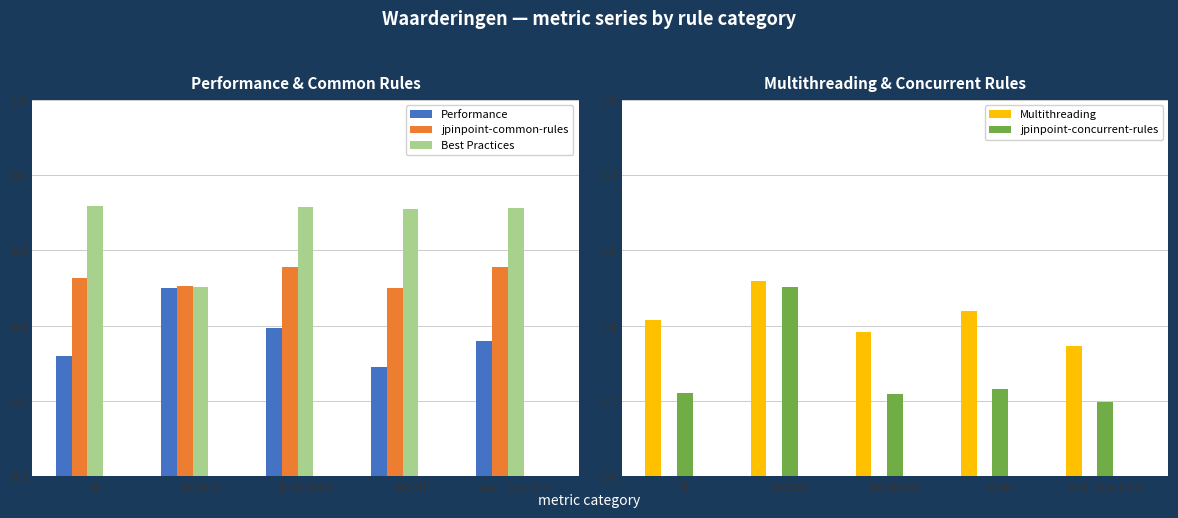

What is the difference between the highest and lowest values at test_fraction?

0.5